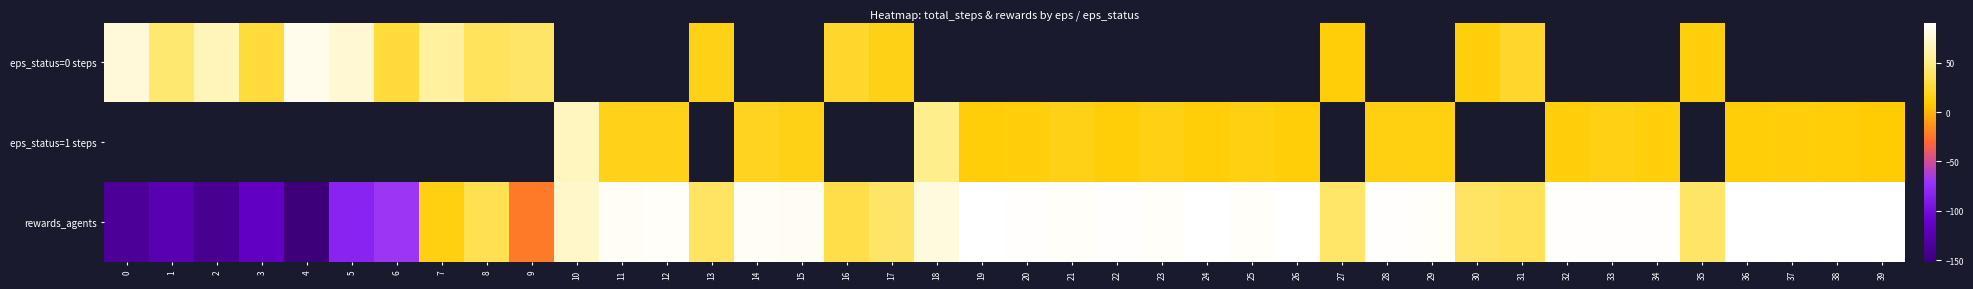

Count the number of categories in the chart.

40